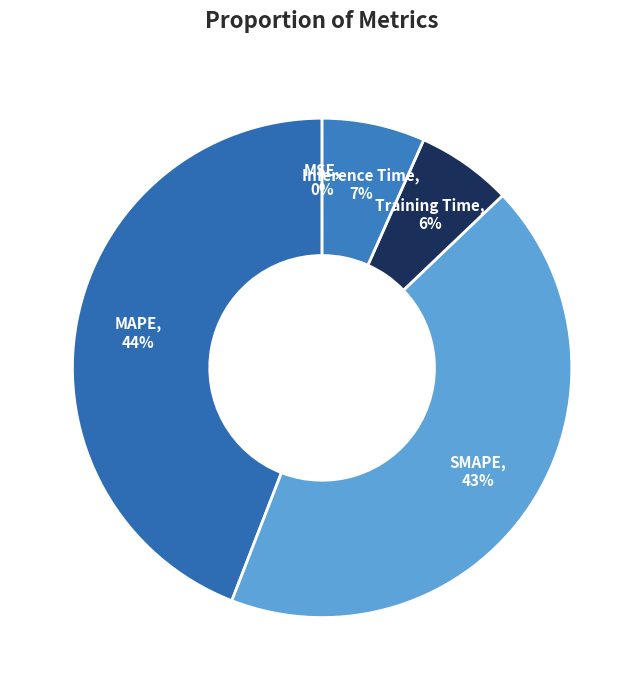

Does any single category account for the majority?

No